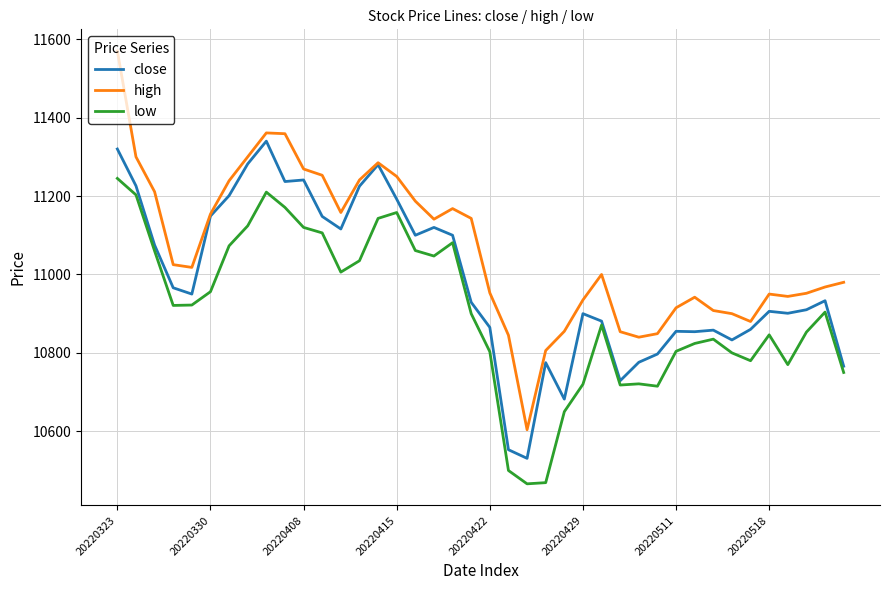

True or false: low and high intersect in this chart.

False